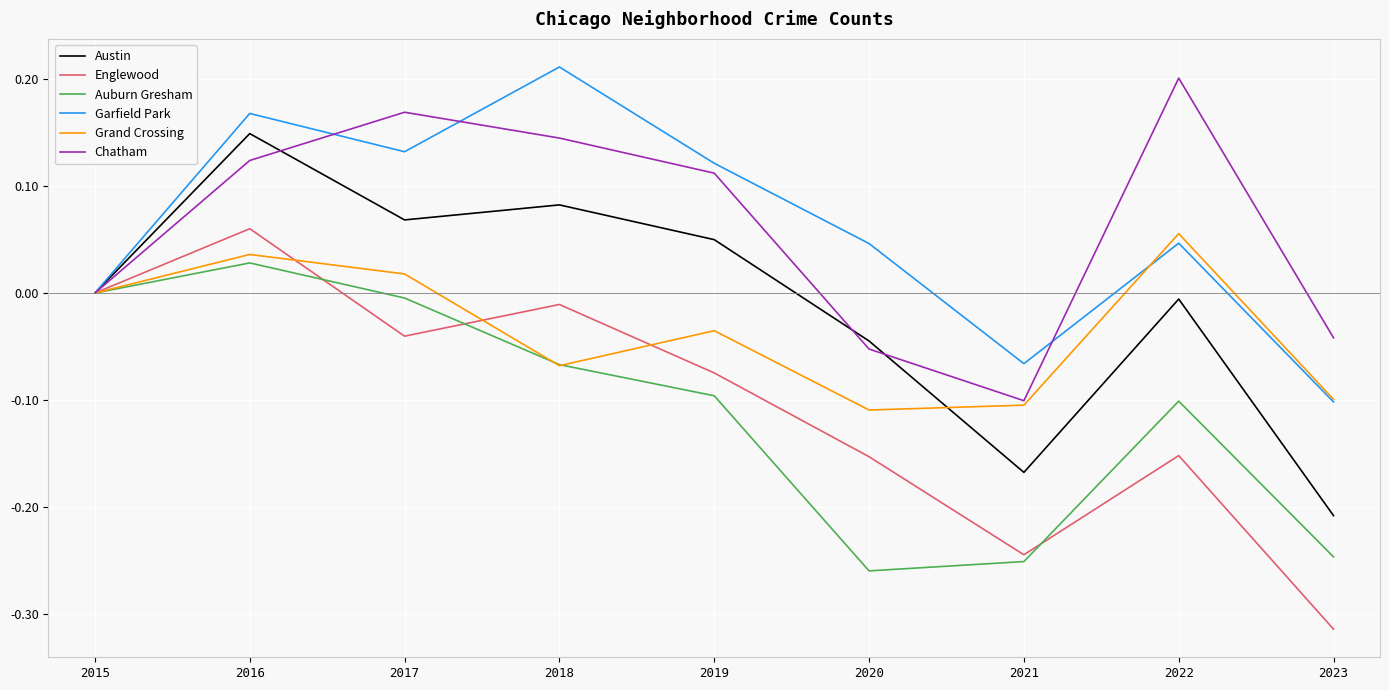

The value of Chatham at 2017 is 0.2. True or false?

True